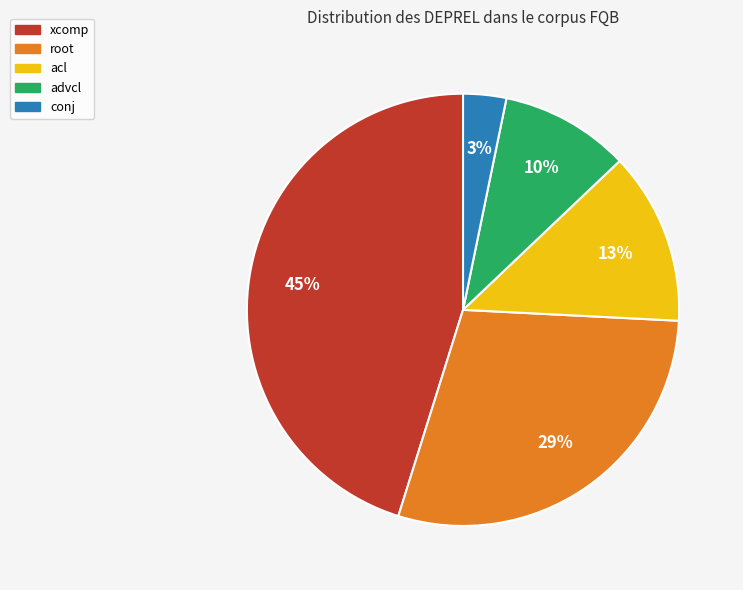

Which has a higher value, root or conj?

root